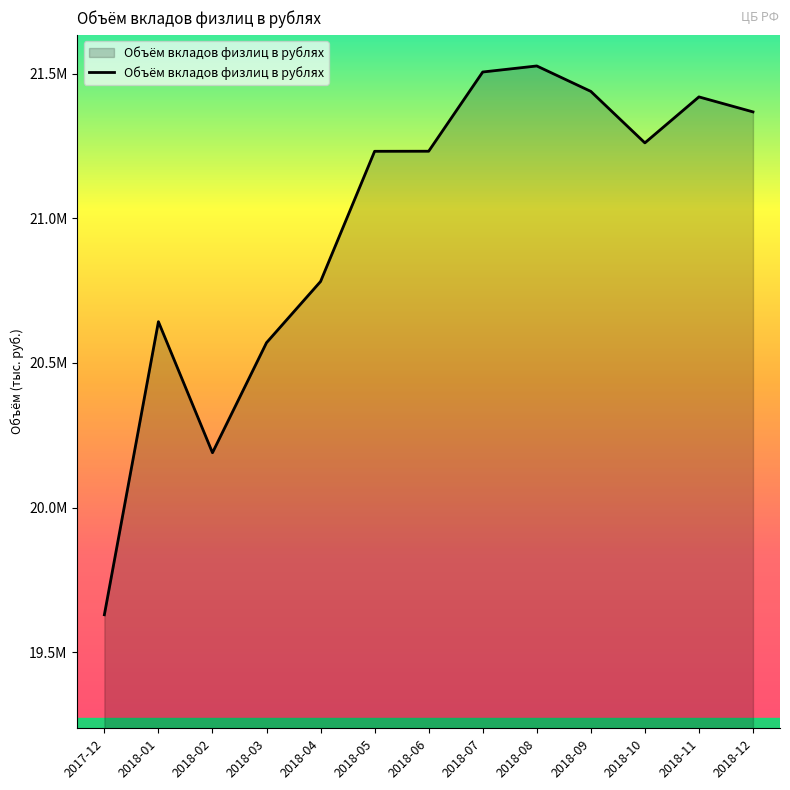

Is this an area chart (filled region under the line)?

Yes